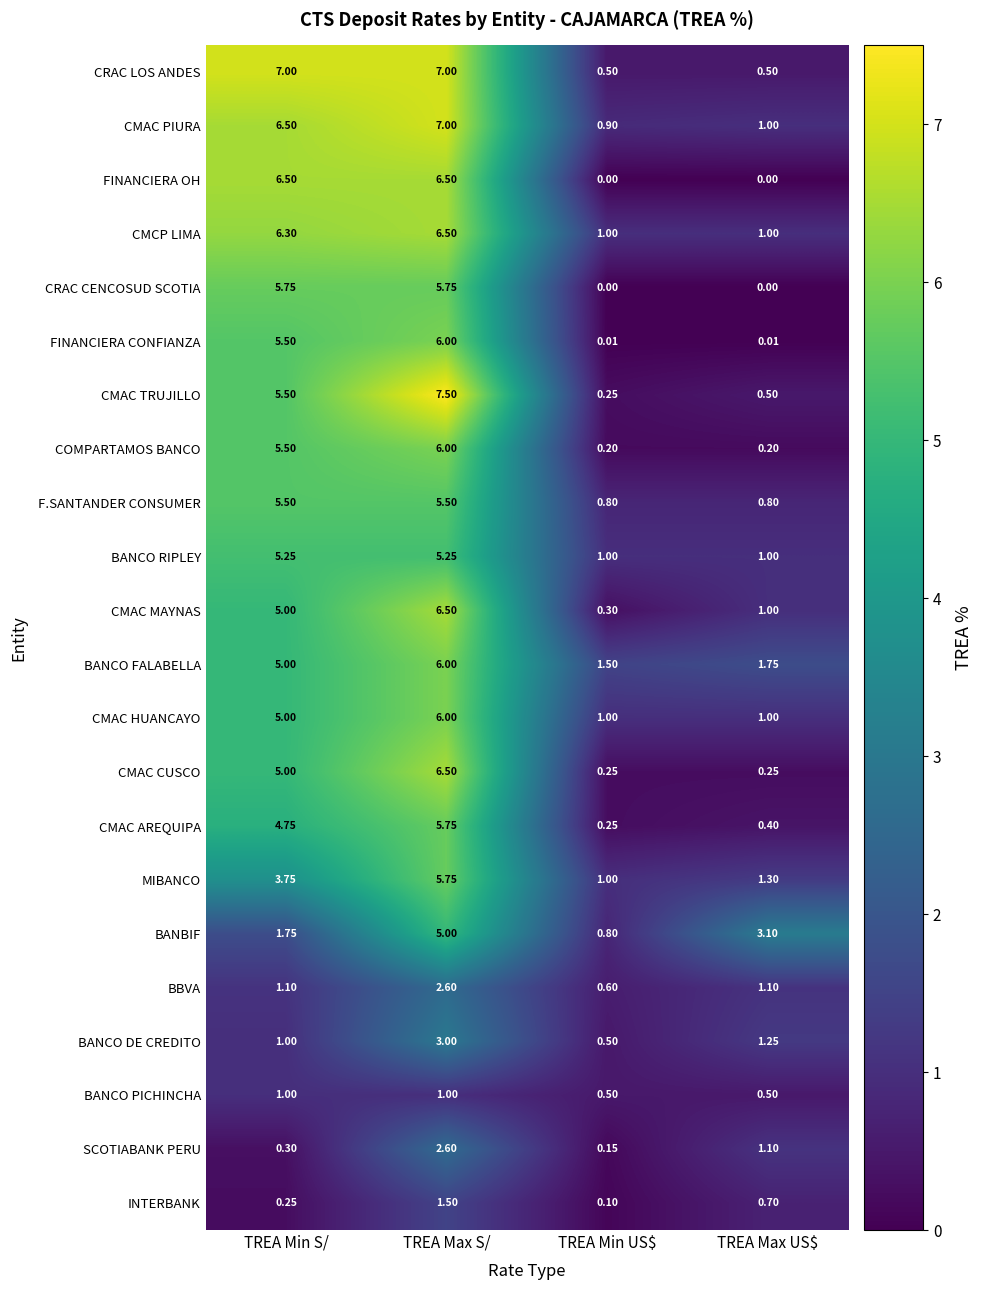

Which series has the largest total across all categories?

CMAC PIURA